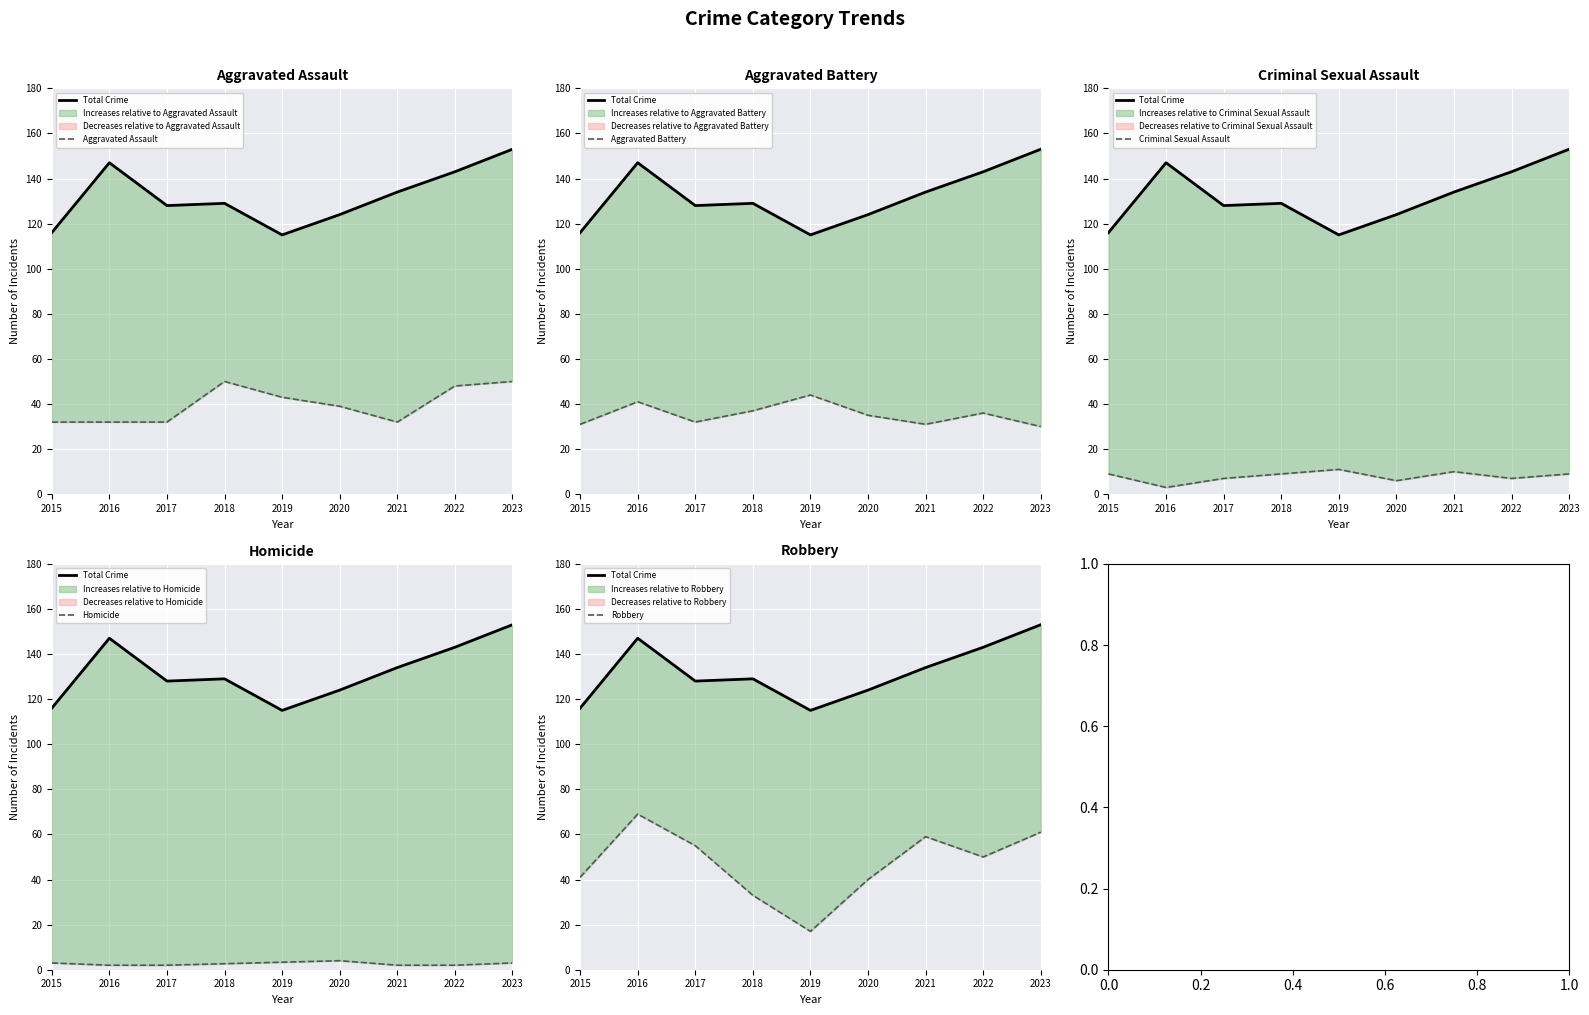

How many data points in Robbery are above 50?

4